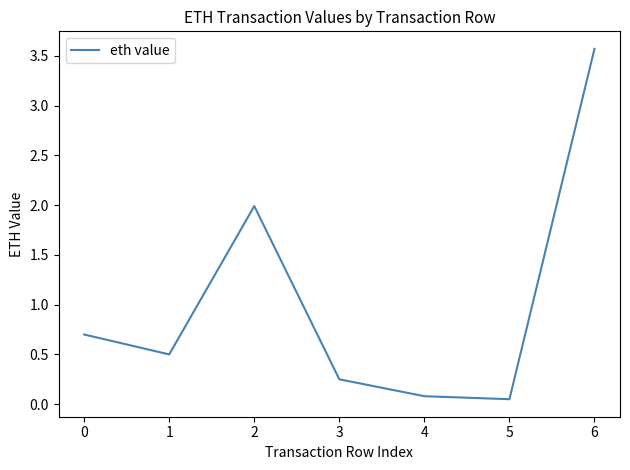

What is the average value?

1.0